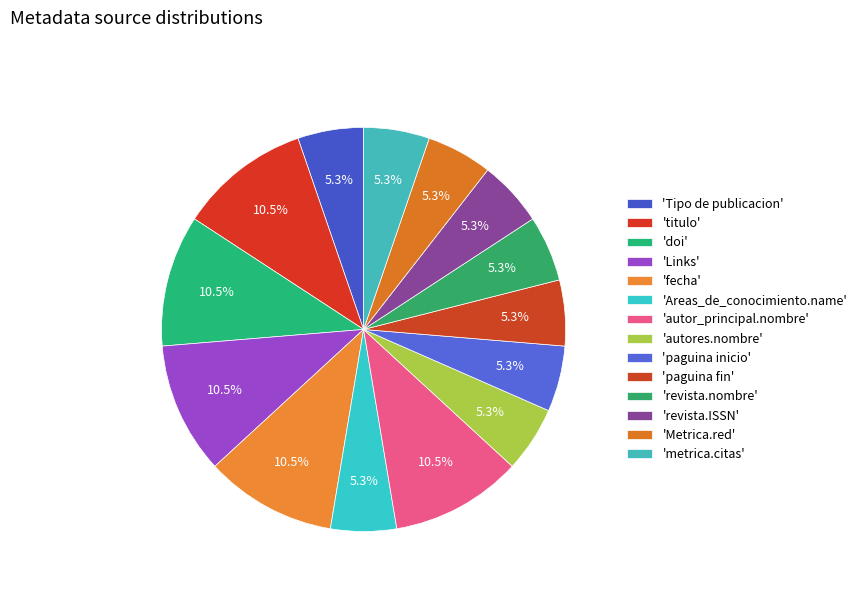

Which slice is the largest?

titulo